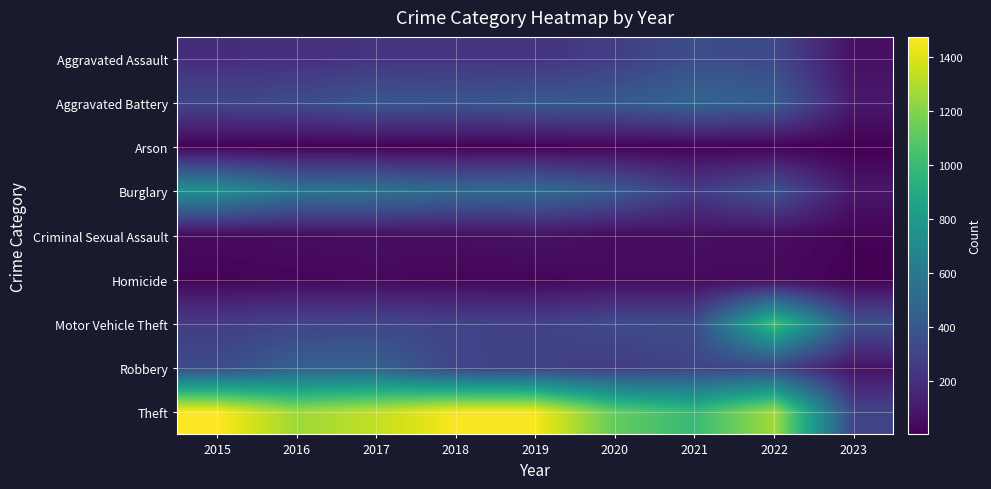

Which series changed the most between 2019 and 2021?

Theft